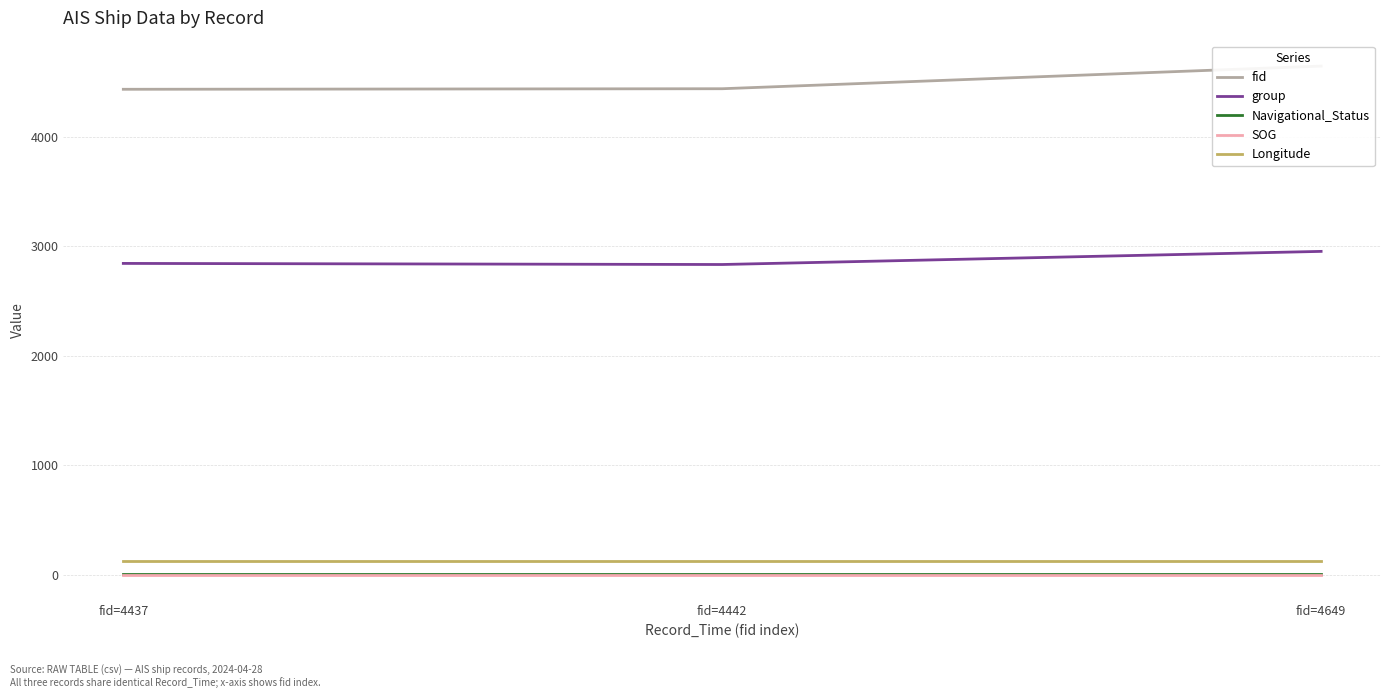

Which category has the highest value across all series?

fid=4649